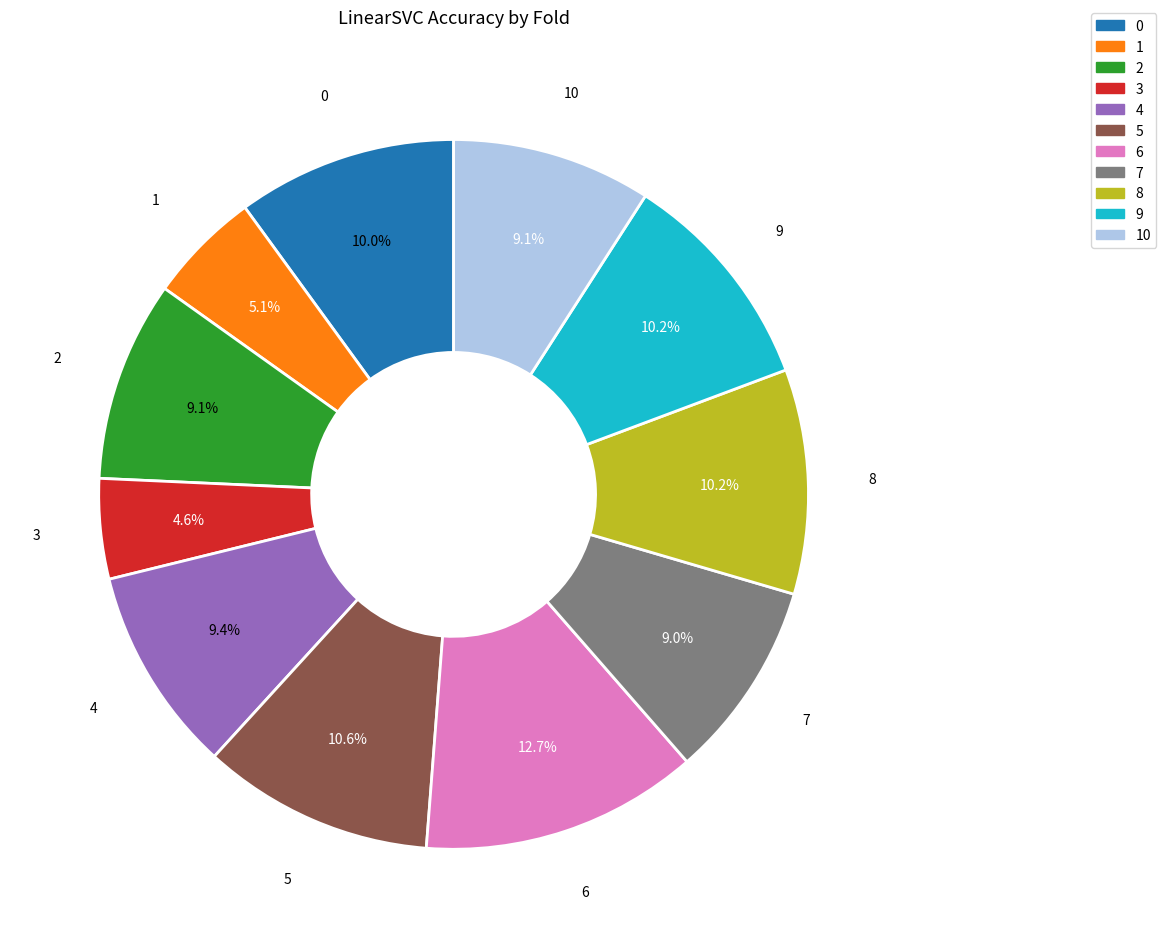

How many segments does this pie chart have?

11